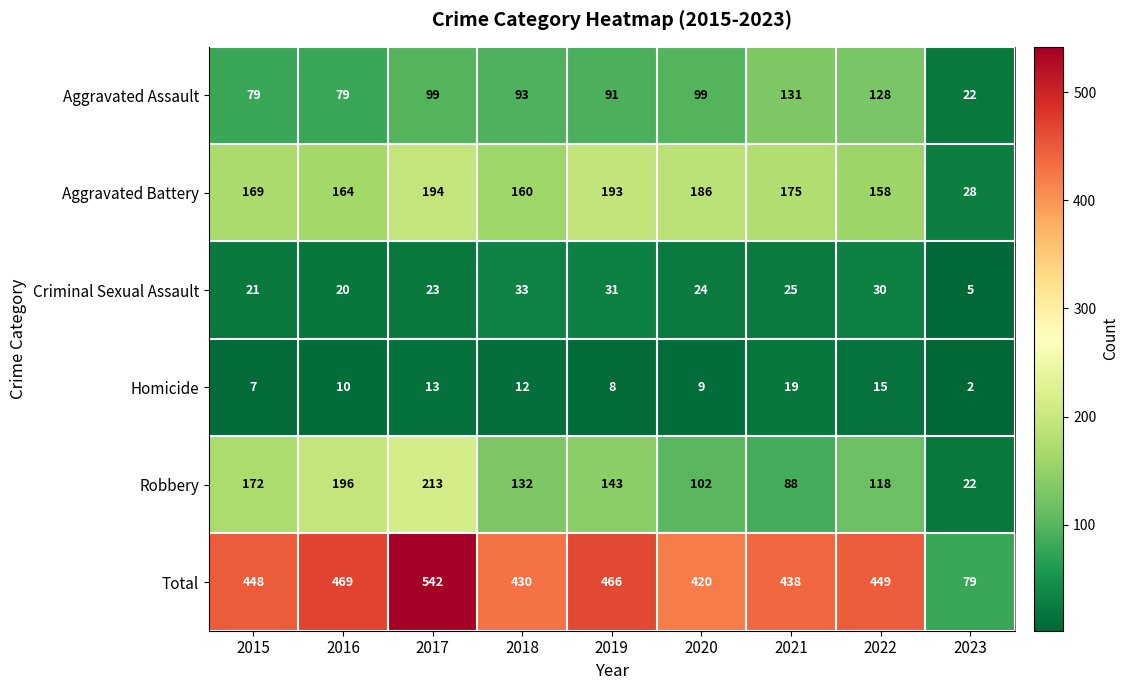

How many values in the Aggravated Battery series are below 169?

4